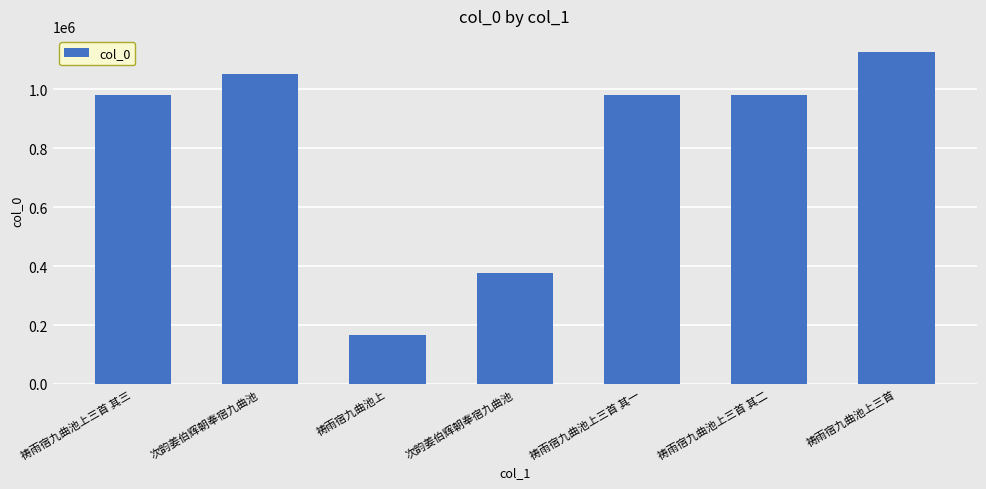

Is it true that the value at 祷雨宿九曲池上三首 其三 is 522038?

False